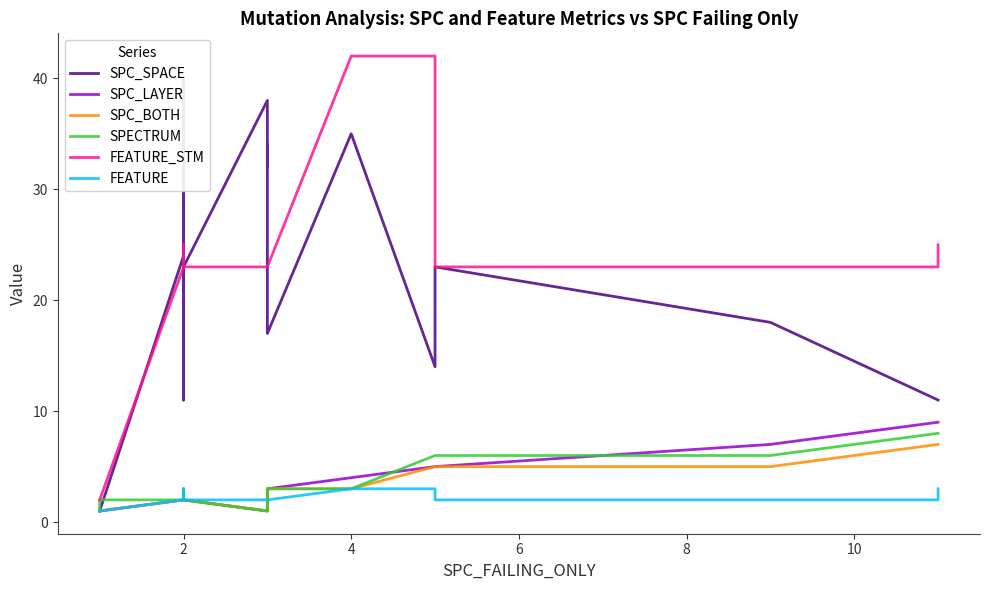

Which series has the largest total across all categories?

FEATURE_STM